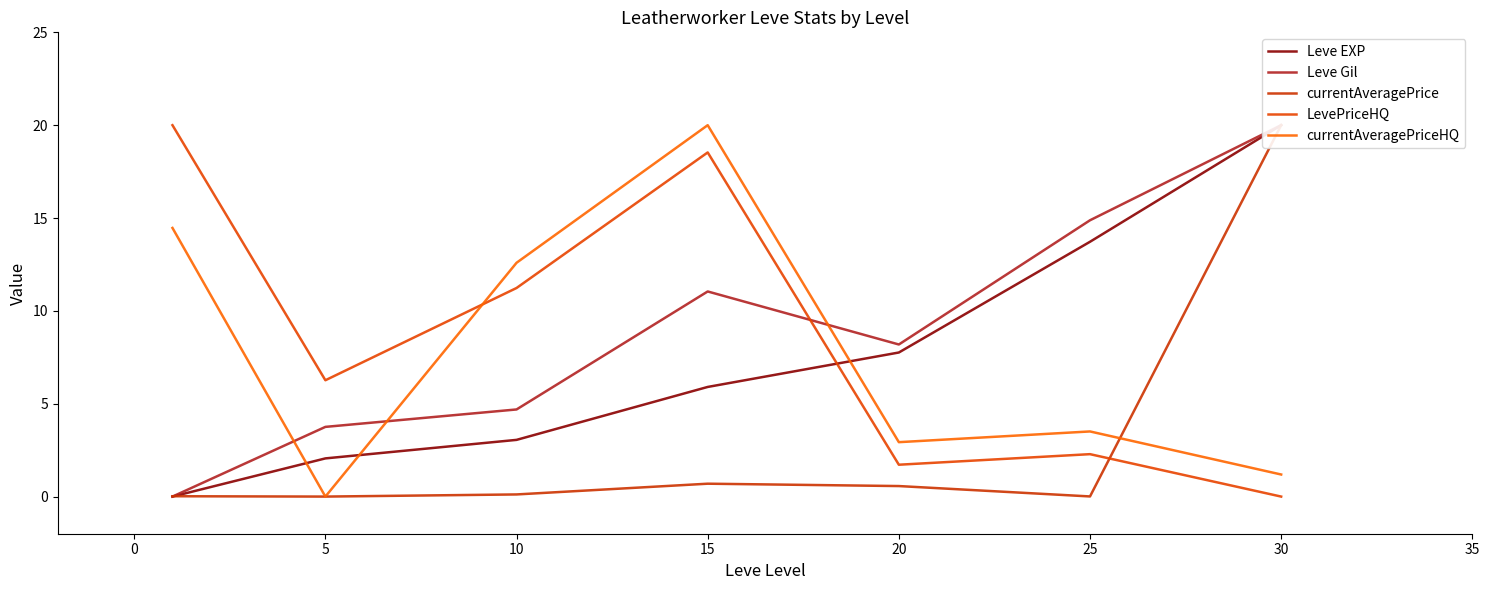

Is the value of currentAveragePriceHQ at 5 greater than the value of LevePriceHQ at 25?

No